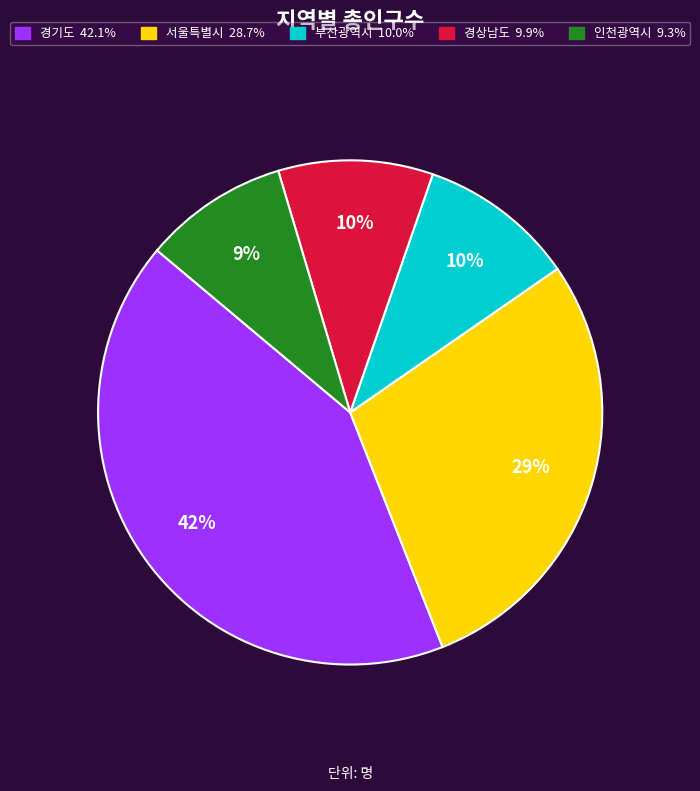

Which slice is the smallest?

인천광역시